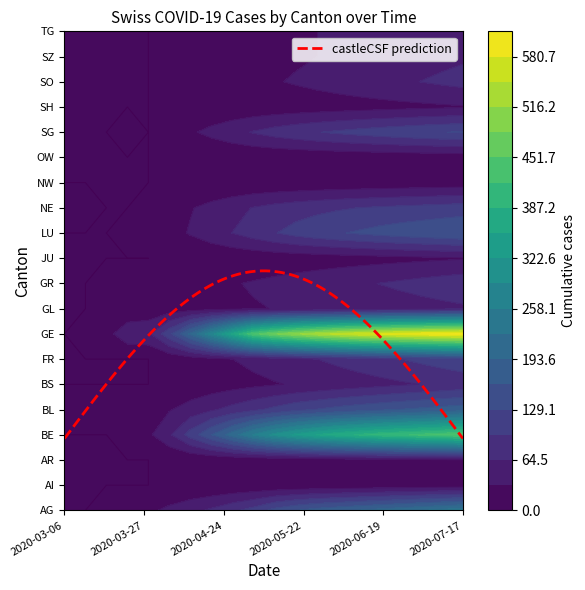

Reading left to right, list all the values displayed in this chart.

AG: 0	0	2	10	26	40	55	70	90	110	140	160	175	185	195	205	215	225	235	245
AI: 0	0	0	0	0	1	2	3	4	5	6	7	8	9	10	11	12	13	14	15
AR: 0	0	0	0	0	2	4	6	8	10	12	14	16	18	20	22	24	26	28	30
BE: 0	0	0	17	26	60	110	160	210	260	300	330	355	375	390	405	415	425	435	445
BL: 2	3	2	11	18	30	45	60	75	90	105	120	130	140	148	155	162	168	174	180
BS: 0	0	0	0	0	5	10	15	20	25	30	35	40	45	50	55	60	65	70	75
FR: 0	0	0	0	0	8	16	24	32	40	48	56	64	72	80	88	96	104	112	120
GE: 0	1	21	54	58	120	200	280	360	440	480	510	535	555	570	582	592	600	607	613
GL: 0	0	3	7	10	14	18	22	26	30	33	36	39	42	45	48	51	54	57	60
GR: 0	0	3	7	10	15	20	25	30	35	40	45	50	55	60	65	70	75	80	85
JU: 0	0	0	0	0	2	4	6	8	10	12	14	16	18	20	22	24	26	28	30
LU: 0	0	0	7	9	20	35	50	65	80	95	108	118	126	133	140	146	151	156	161
NE: 6	6	0	0	9	18	30	42	54	66	75	82	88	93	97	101	104	107	110	113
NW: 0	0	0	0	0	1	2	3	4	5	6	7	8	9	10	11	12	13	14	15
OW: 0	0	0	0	0	1	2	3	4	5	6	7	8	9	10	11	12	13	14	15
SG: 0	0	0	7	0	15	28	41	54	67	78	87	95	102	108	114	119	124	128	132
SH: 0	0	0	0	0	2	4	6	8	10	12	14	16	18	20	22	24	26	28	30
SO: 0	0	0	0	0	5	10	15	20	25	30	35	40	45	50	55	60	65	70	75
SZ: 0	0	0	0	0	4	8	12	16	20	24	28	32	36	40	44	48	52	56	60
TG: 0	0	0	0	0	4	8	12	16	20	24	28	32	36	40	44	48	52	56	60